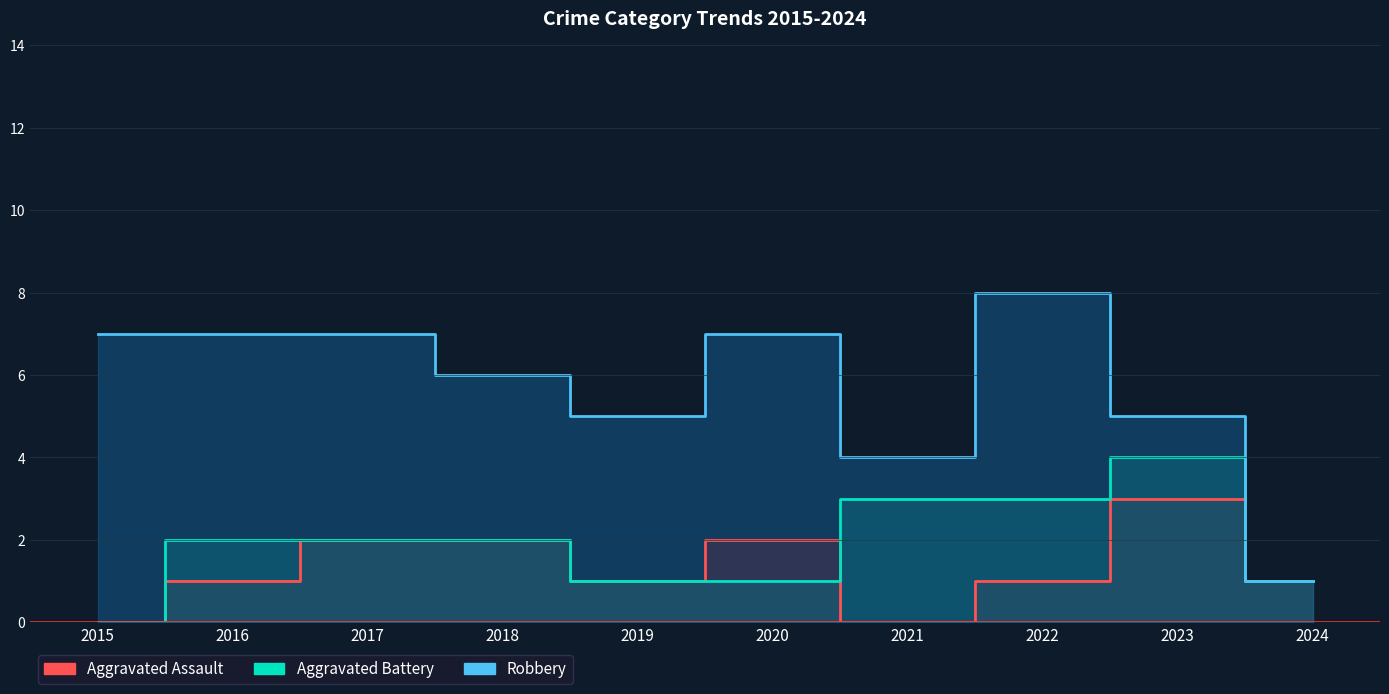

The Aggravated Assault series shows 3 at 2023. True or false?

True